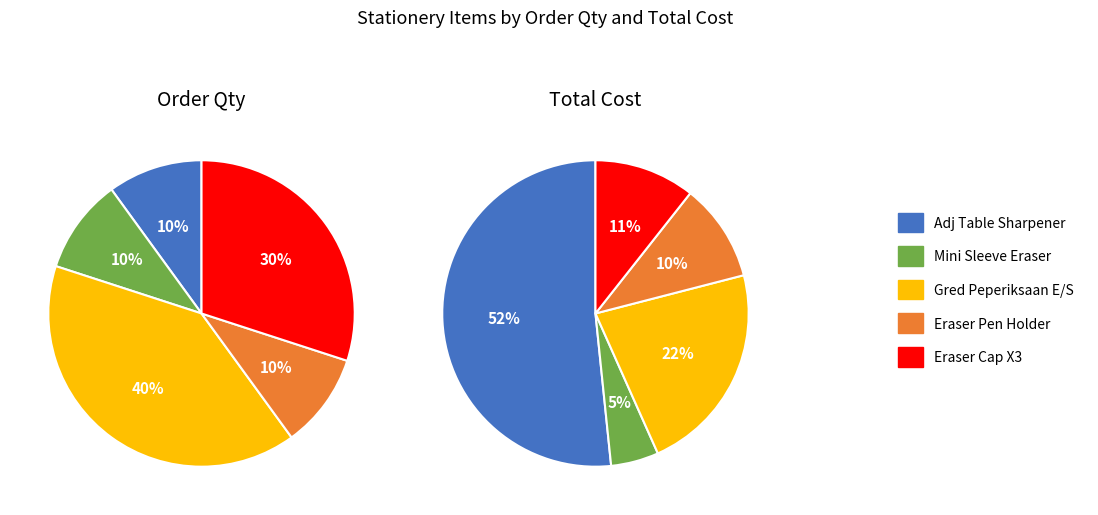

How many segments does this pie chart have?

5